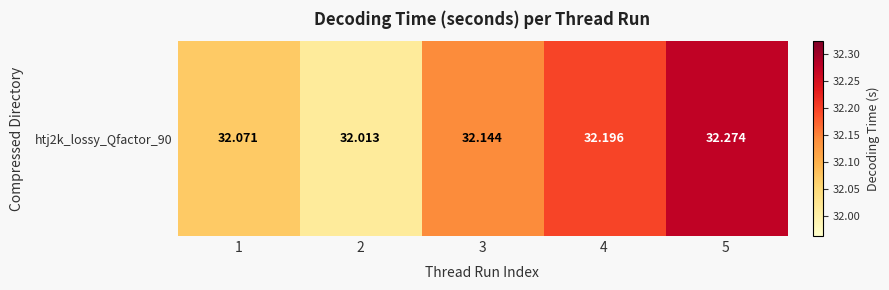

Rank the categories by value from lowest to highest.

2, 1, 3, 4, 5